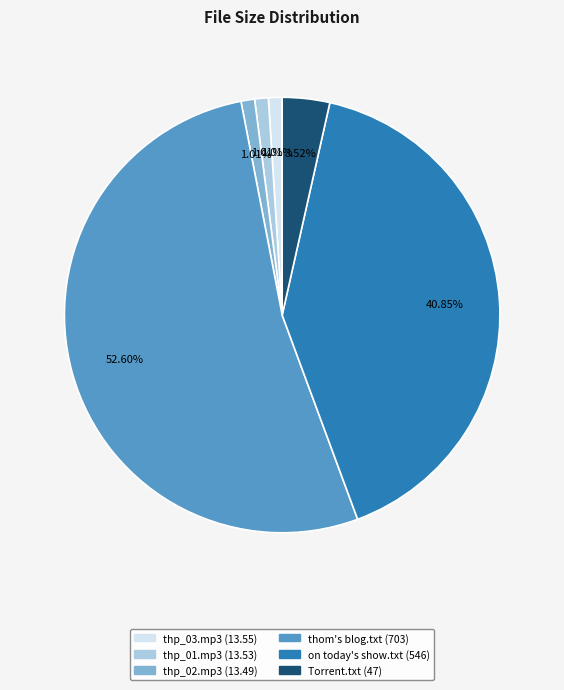

Count the number of slices in the pie.

6